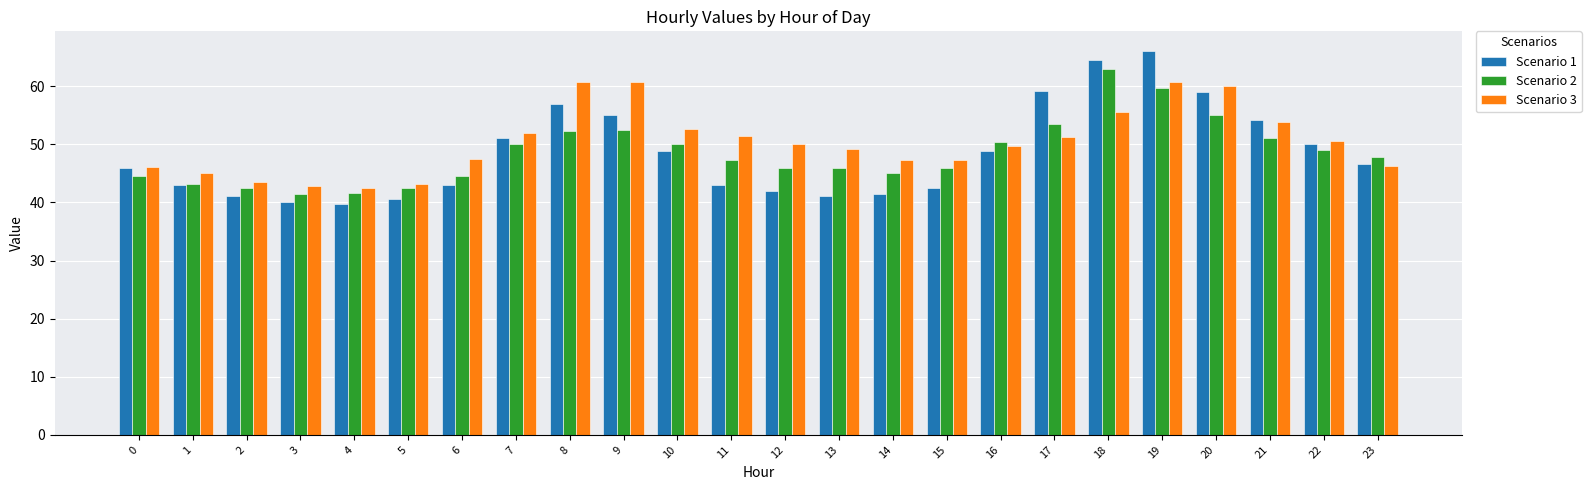

What is the minimum value shown in the chart?

39.8